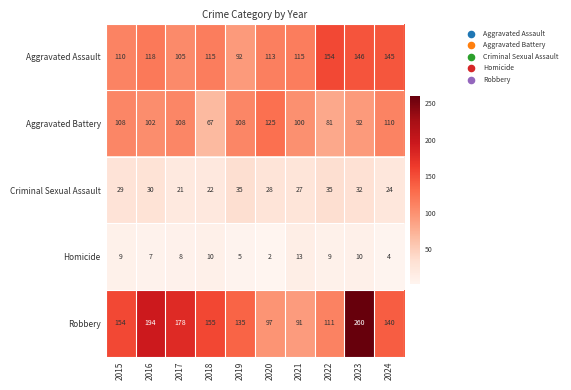

What is the difference between the maximum and minimum values in the Criminal Sexual Assault series?

14